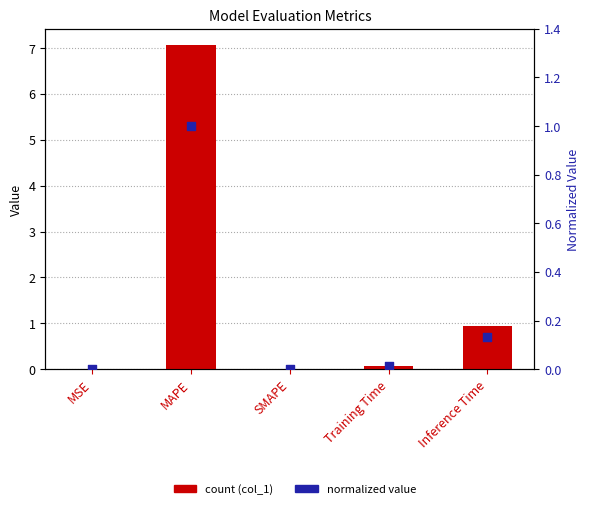

At which category is the sum across all series the highest?

MAPE